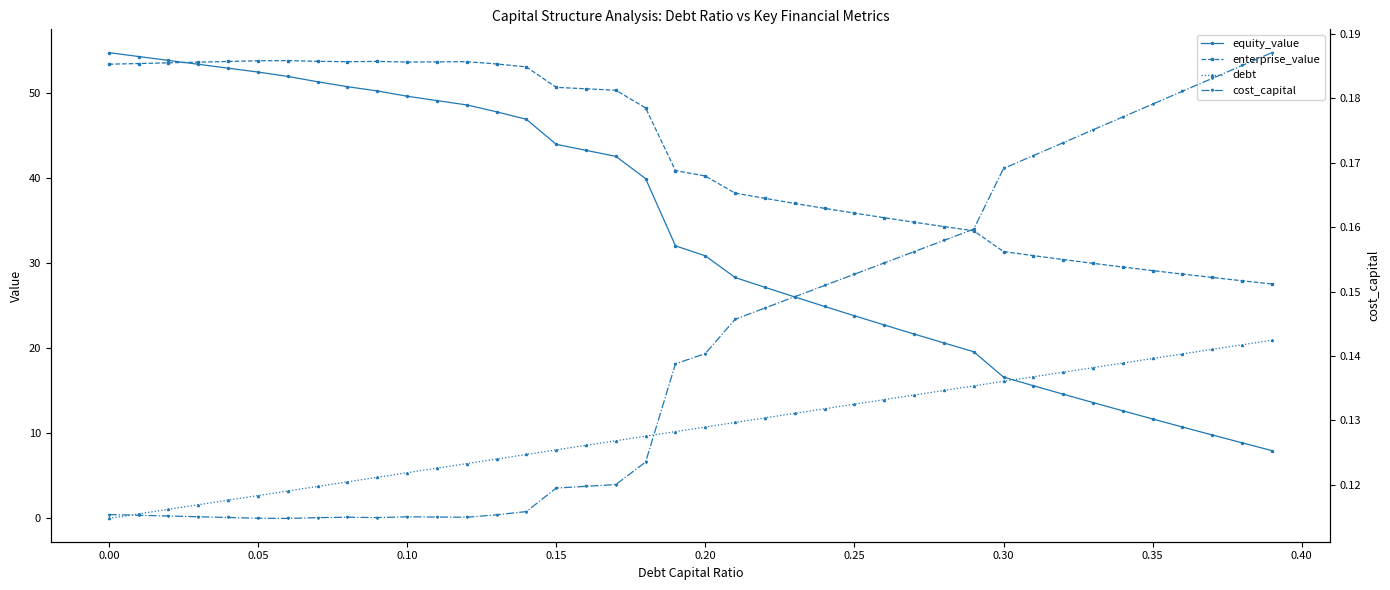

What is the difference between the second highest and second lowest values in the enterprise_value series?

25.8